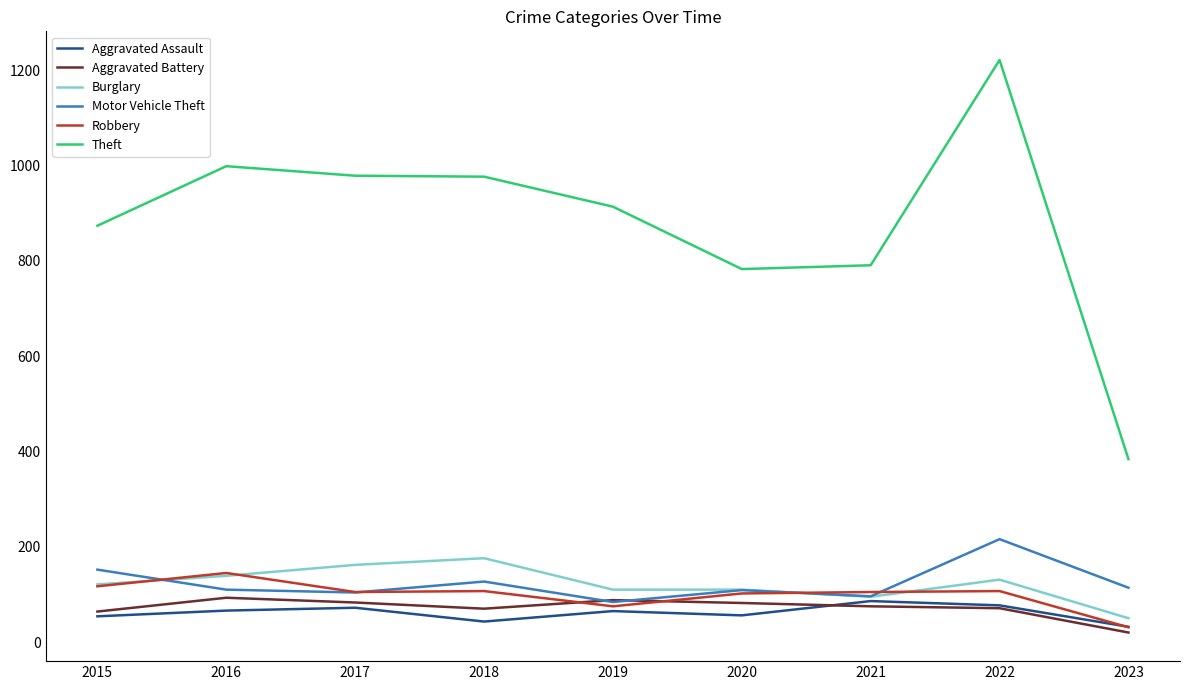

Which series changed the most between 2017 and 2019?

Theft